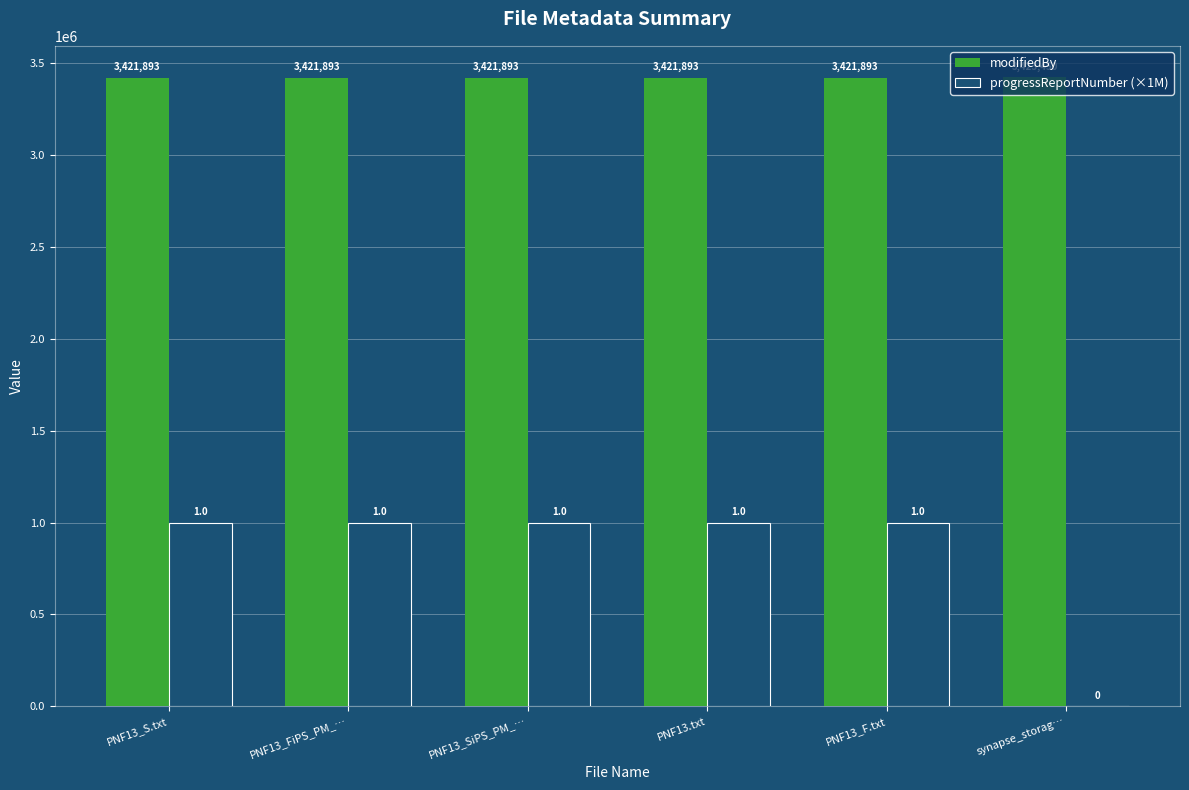

Which category has the highest value across all series?

synapse_storag…